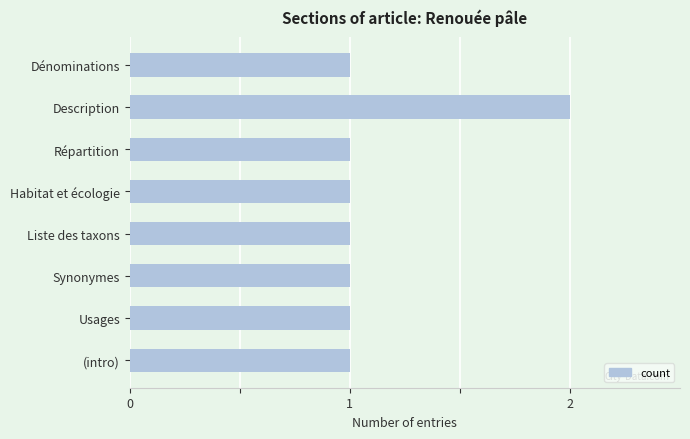

Does the chart contain stacked bars?

No